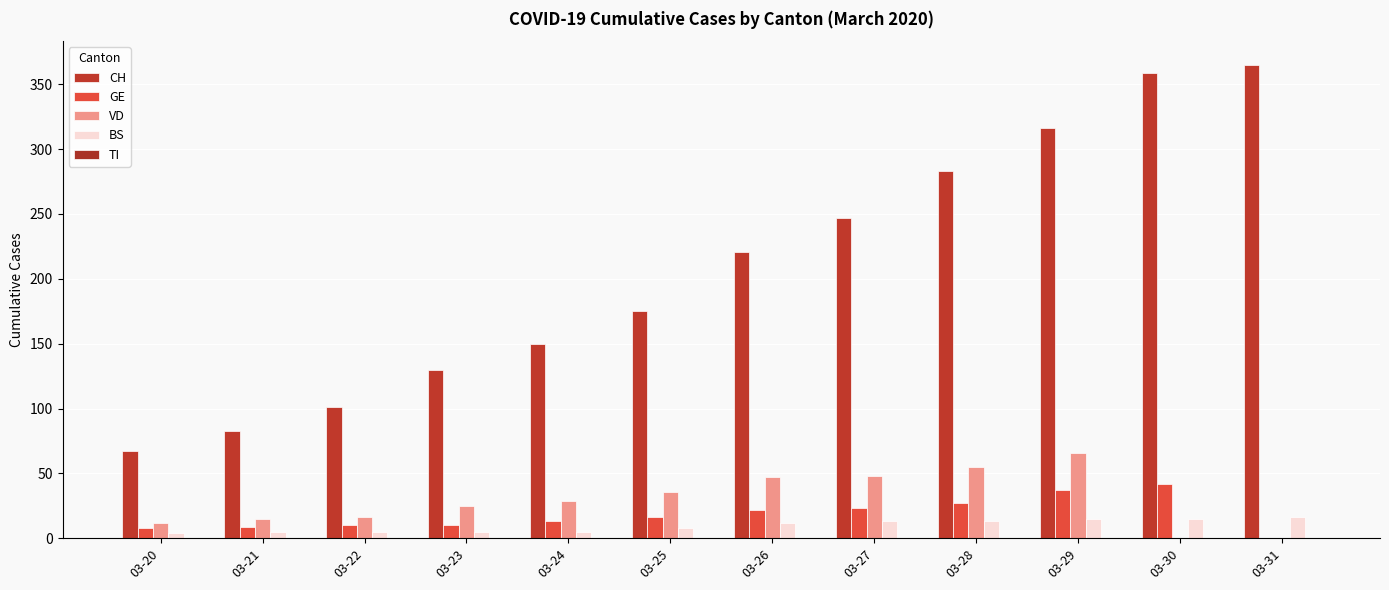

What is the value of the GE bar at the 9th from the left?

27